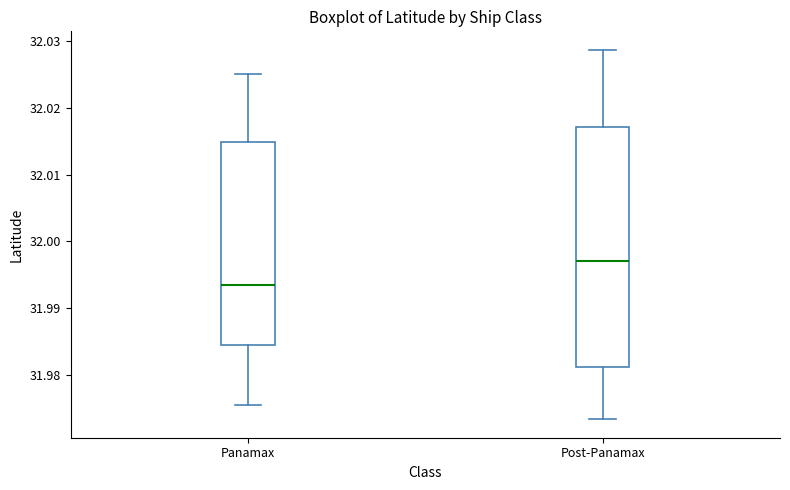

Which box is the tallest, from its lower edge to its upper edge?

Post-Panamax